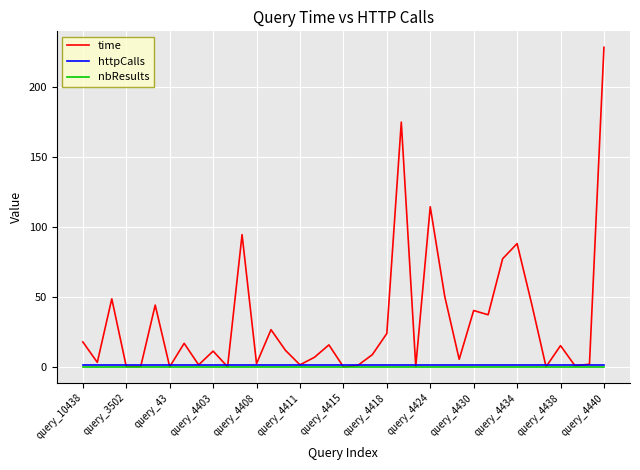

Which series has the largest total across all categories?

time